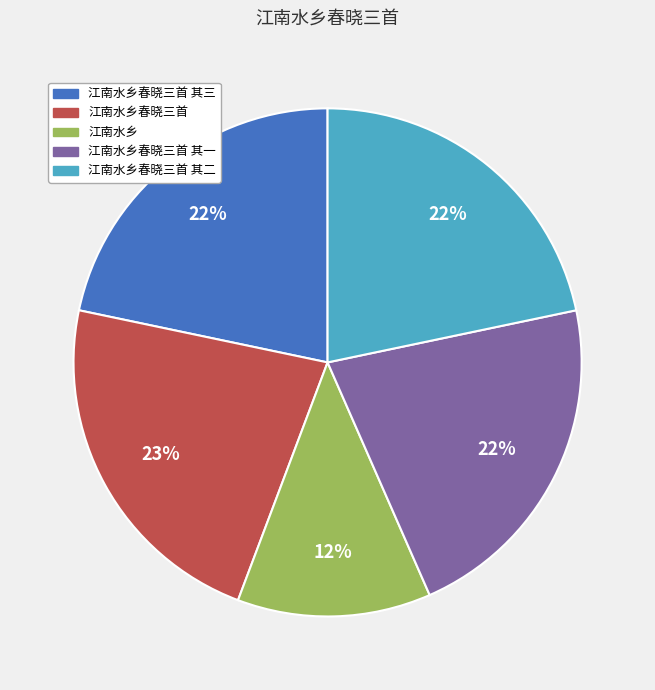

The 江南水乡春晓三首 其二 slice represents 16% of the pie. True or false?

False